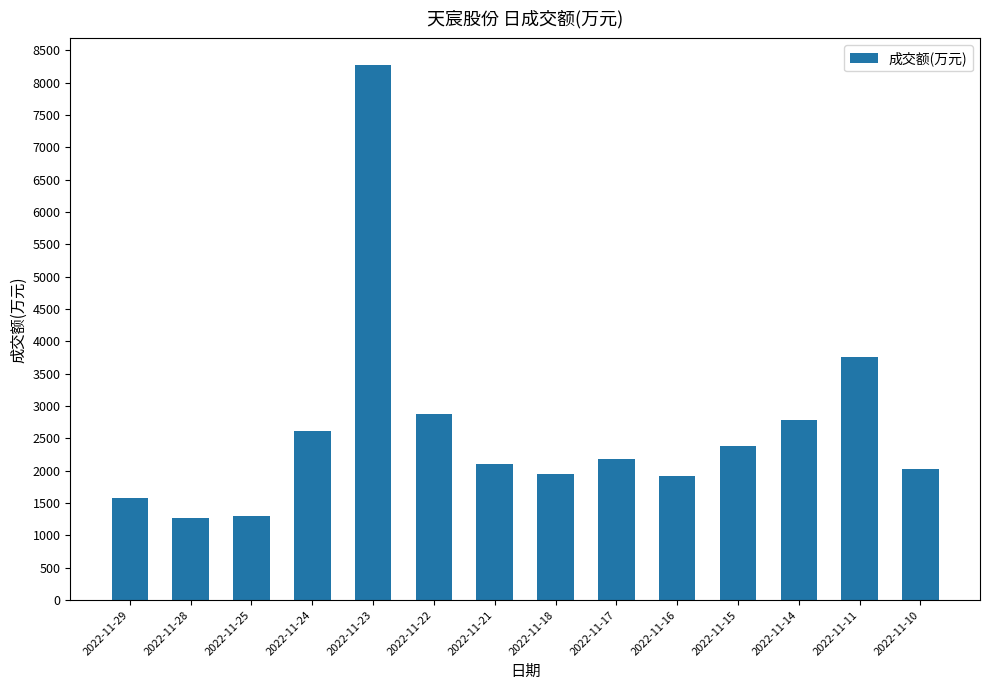

Where is the data nearest to the value 4766?

2022-11-11